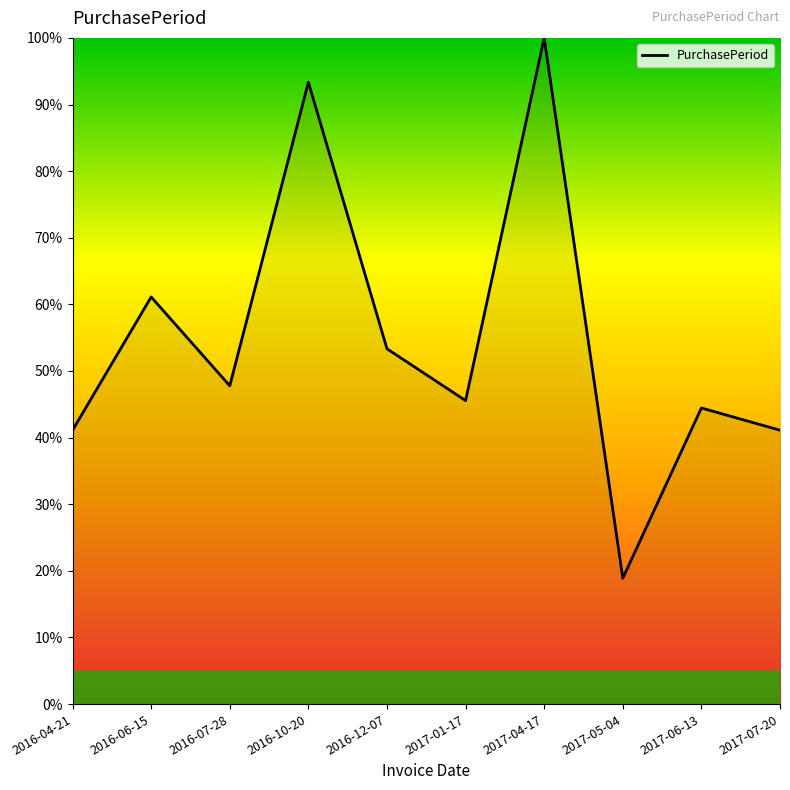

Where is the data nearest to the value 59?

2016-06-15